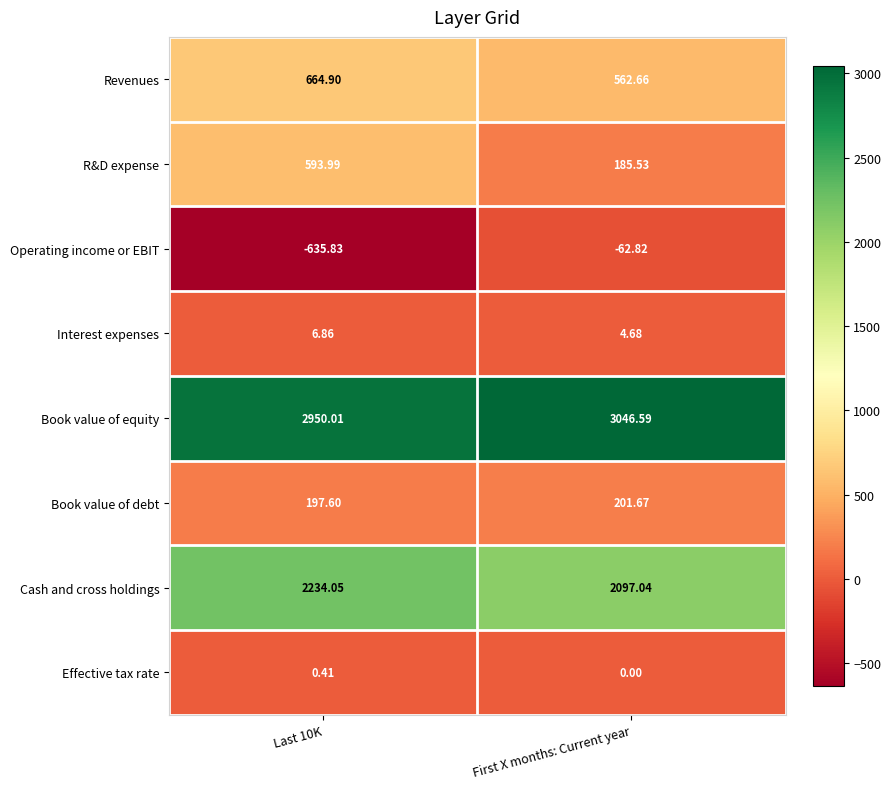

List the series in order of their peak value, lowest first.

Operating income or EBIT, Effective tax rate, Interest expenses, Book value of debt, R&D expense, Revenues, Cash and cross holdings, Book value of equity